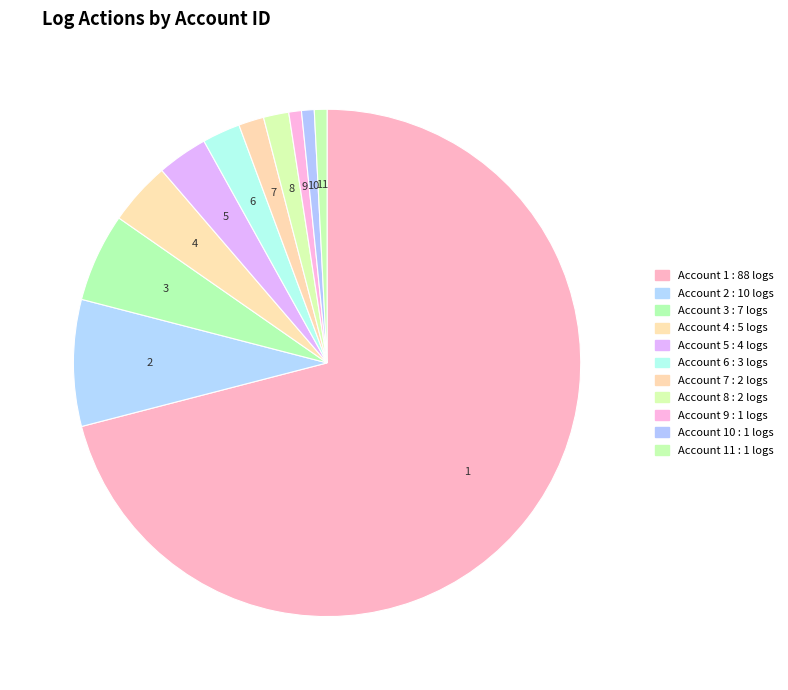

Rank the categories by value from lowest to highest.

9, 10, 11, 7, 8, 6, 5, 4, 3, 2, 1